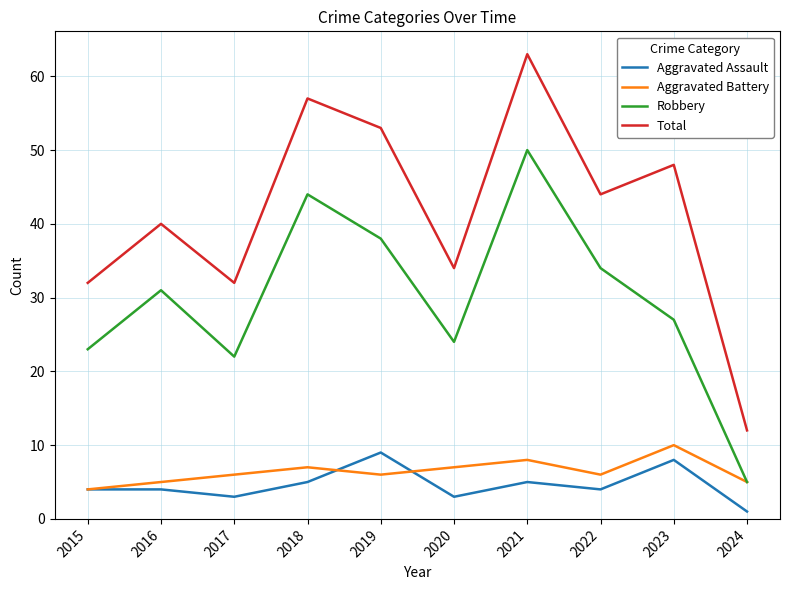

Reading left to right, what are all the values shown in this chart?

Aggravated Assault: 4	4	3	5	9	3	5	4	8	1
Aggravated Battery: 4	5	6	7	6	7	8	6	10	5
Robbery: 23	31	22	44	38	24	50	34	27	5
Total: 32	40	32	57	53	34	63	44	48	12